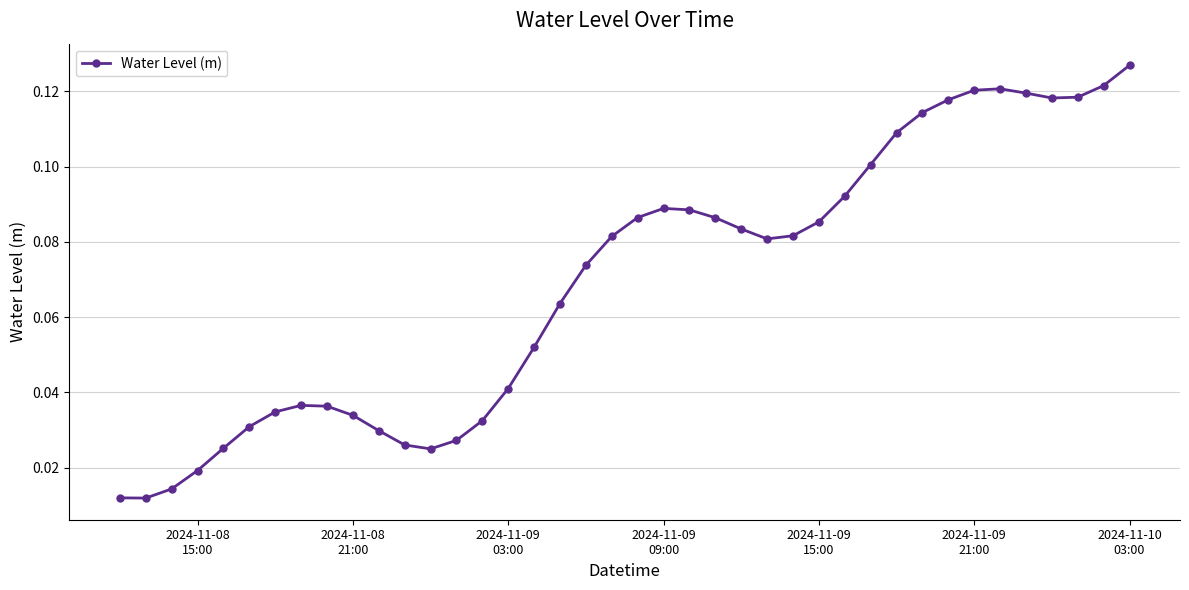

What is the sum of all values?

2.8